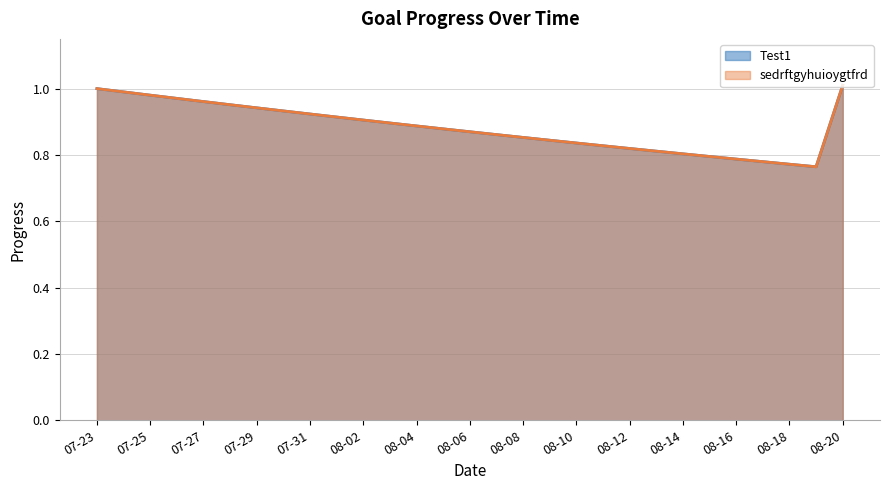

What is the label of the 4th point from the left?

07-26